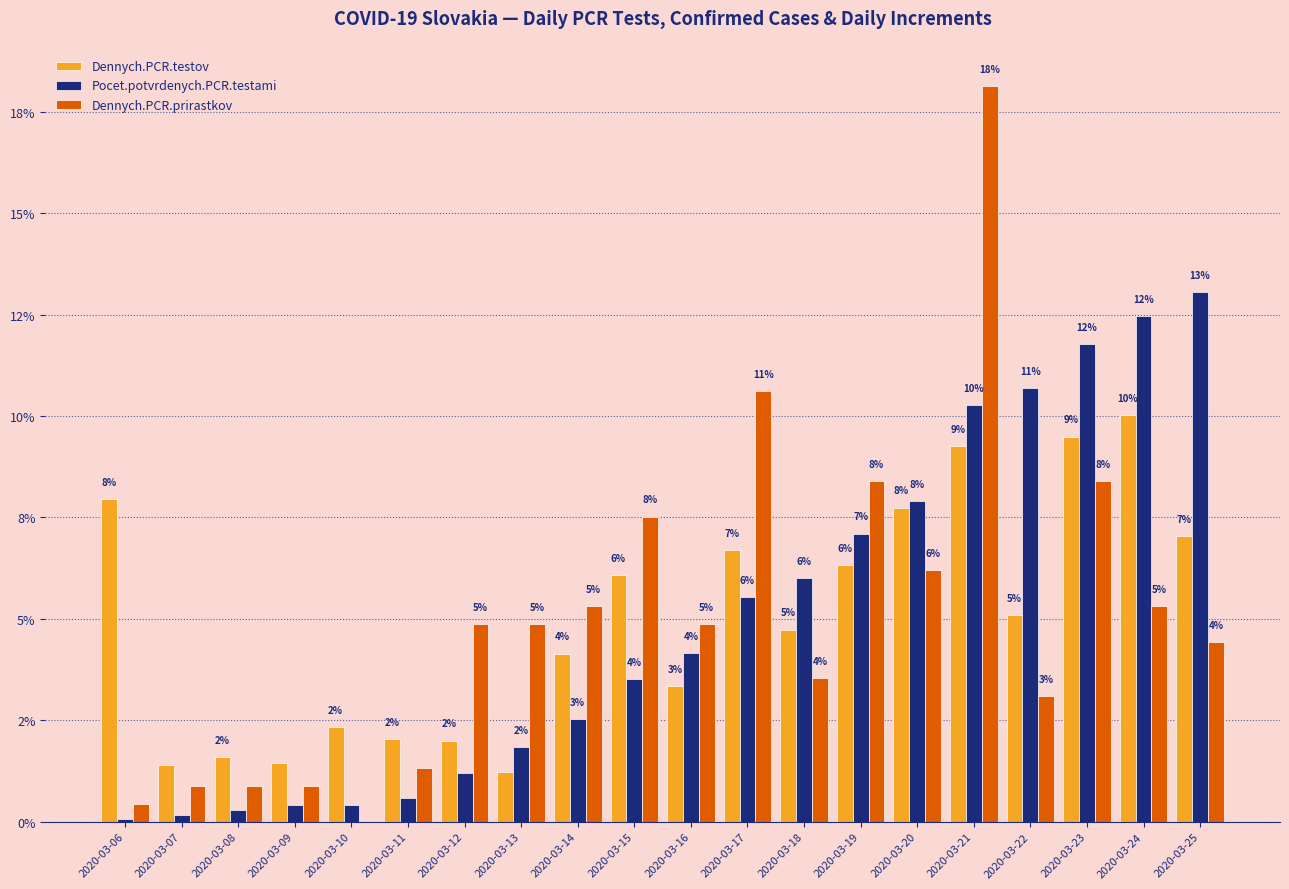

The value of Dennych.PCR.prirastkov at 2020-03-25 is 4.4. True or false?

True